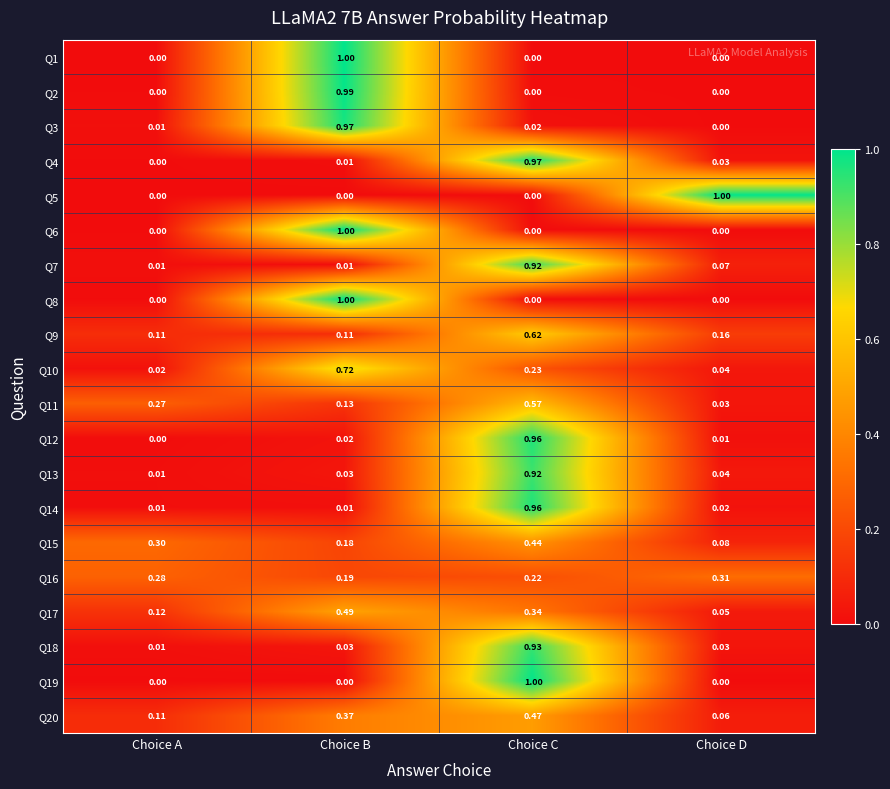

At which category is the sum across all series the highest?

Choice C